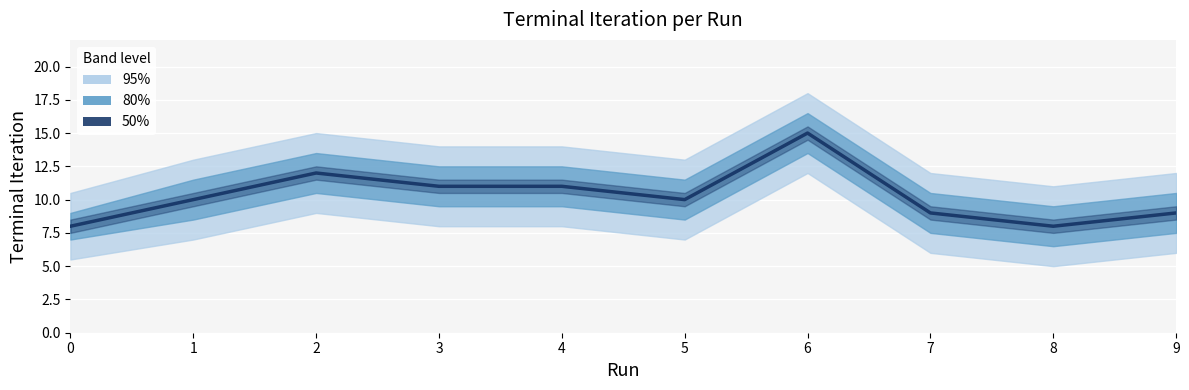

At which label is the value closest to 11?

3